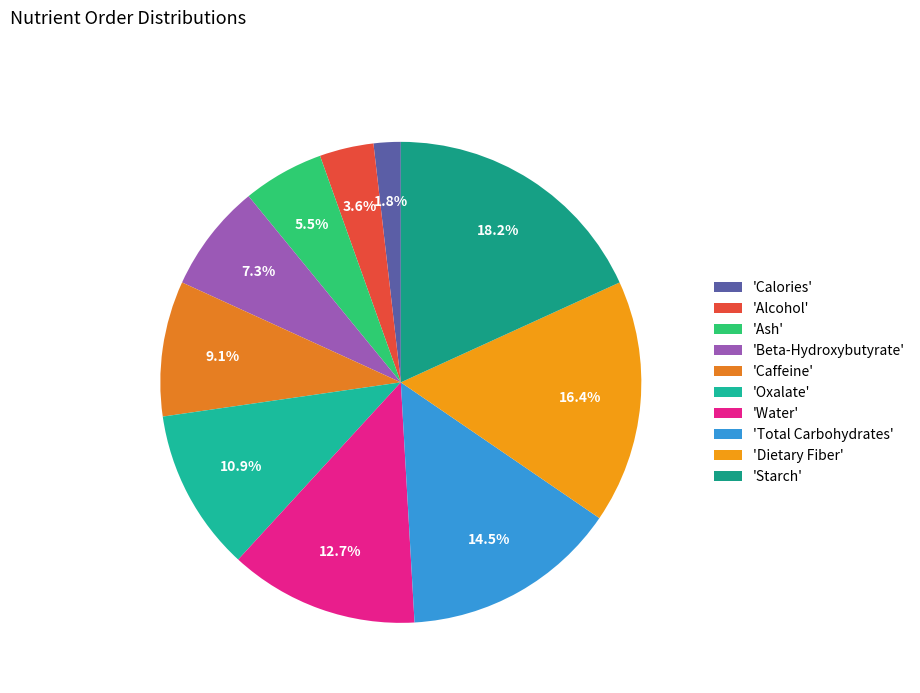

Rank the categories by value from highest to lowest.

'Starch', 'Dietary Fiber', 'Total Carbohydrates', 'Water', 'Oxalate', 'Caffeine', 'Beta-Hydroxybutyrate', 'Ash', 'Alcohol', 'Calories'